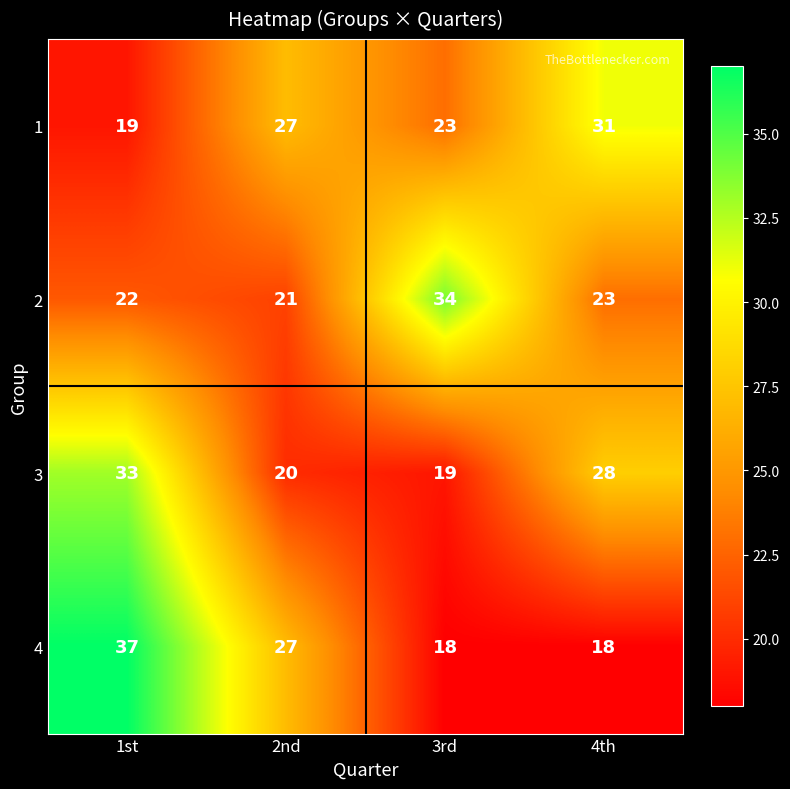

The value of 2 at 1st is 22. True or false?

True